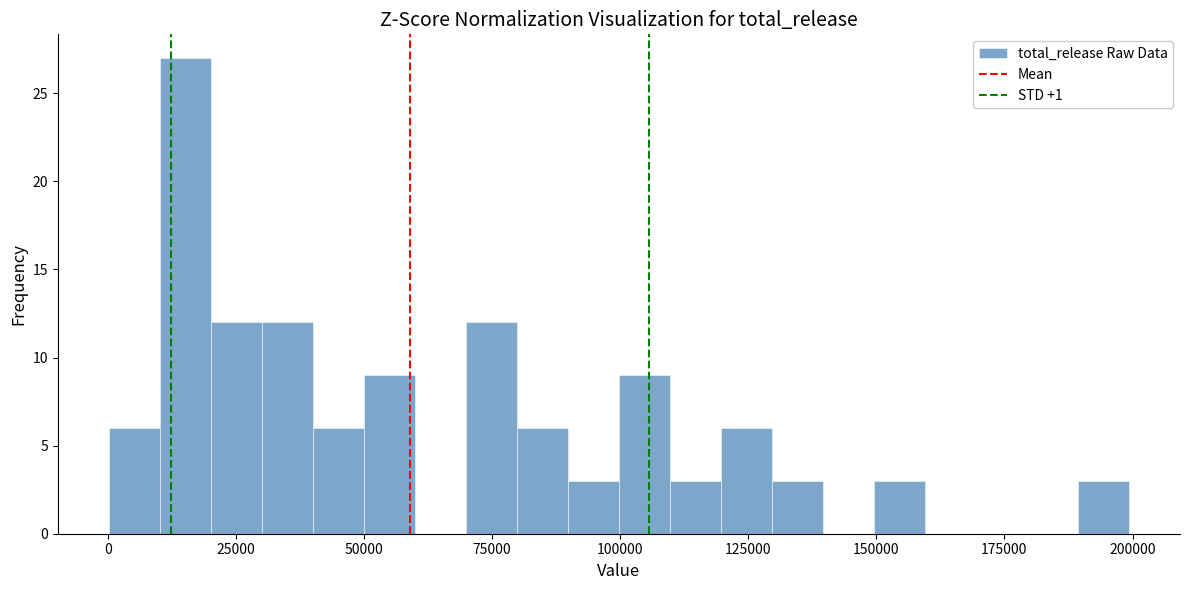

Read against the x-axis, roughly where is the centre of the tallest bar?

15000